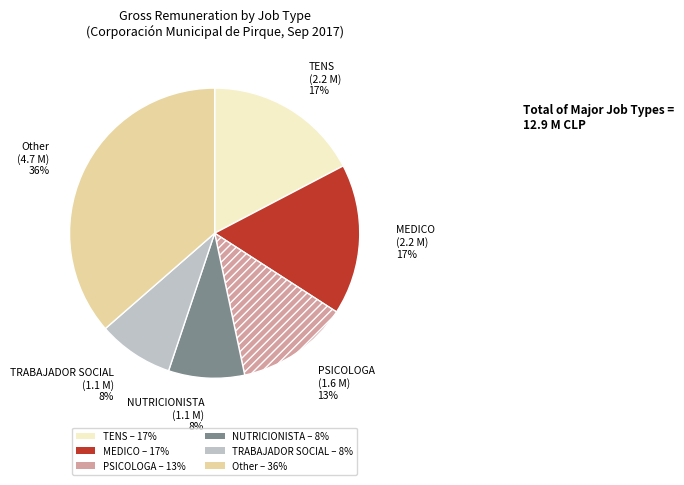

To the nearest percent, what is the average slice percentage?

17%